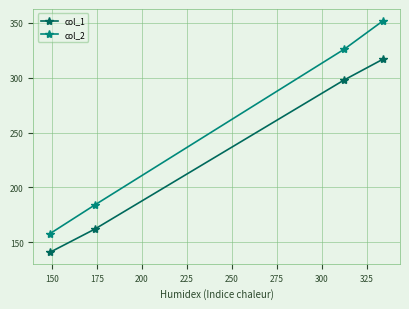

Reading right to left, extract all data points from this chart.

col_1: 317	298	162	141
col_2: 352	326	184	158